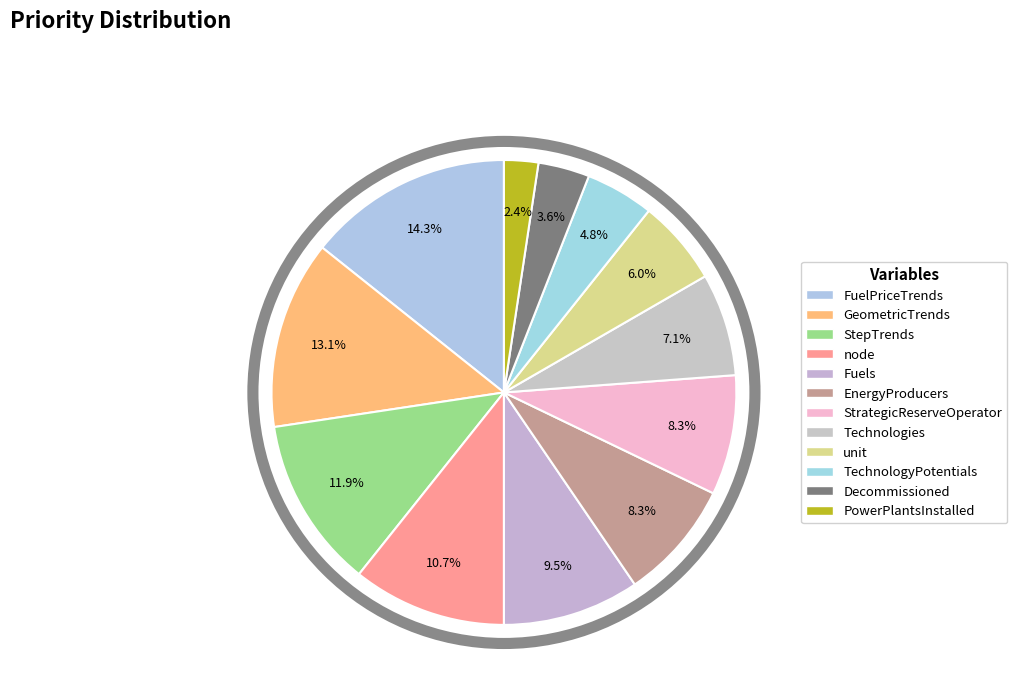

Rank the categories by value from highest to lowest.

FuelPriceTrends, GeometricTrends, StepTrends, node, Fuels, EnergyProducers, StrategicReserveOperator, Technologies, unit, TechnologyPotentials, Decommissioned, PowerPlantsInstalled